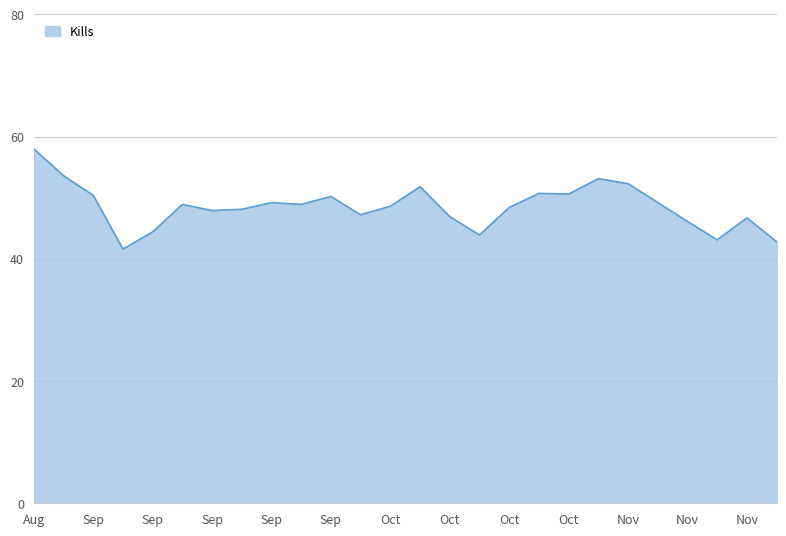

What is the difference between the maximum and minimum values?

16.4